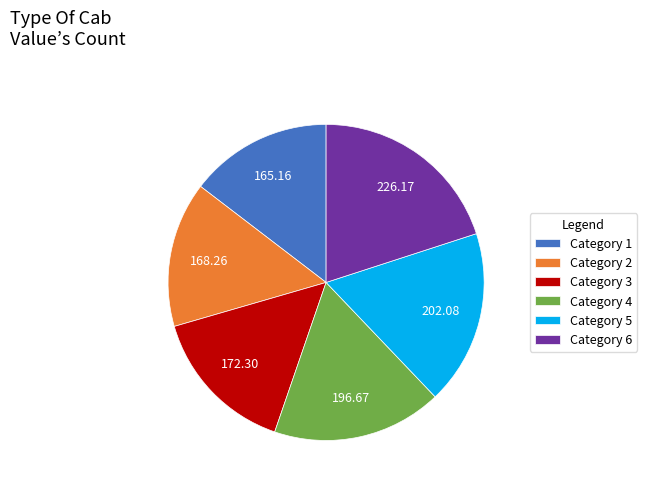

Is there a majority slice in this chart?

No